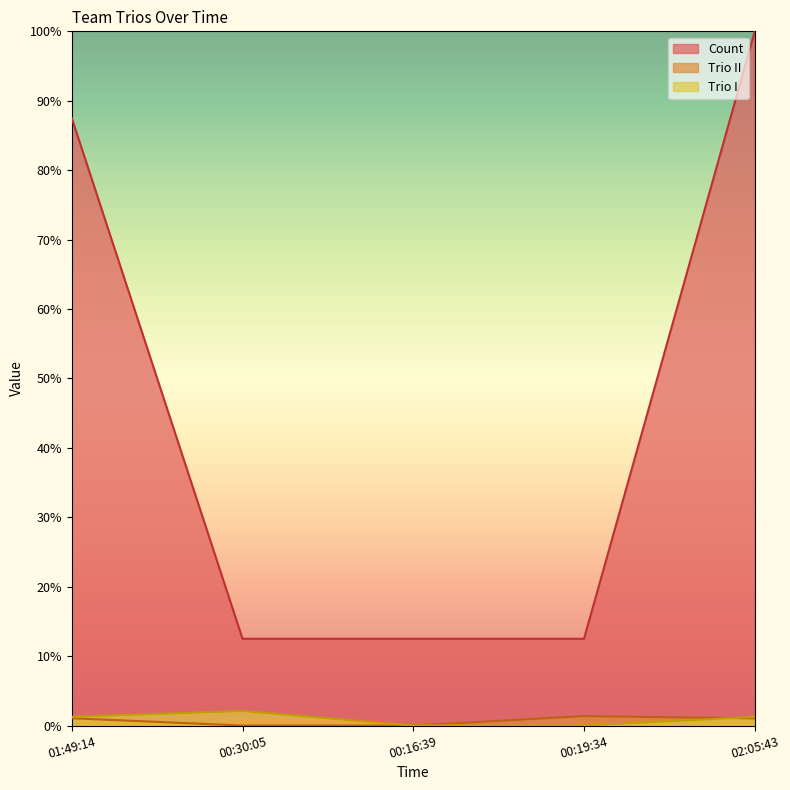

What is the label of the 2nd point from the right?

00:19:34